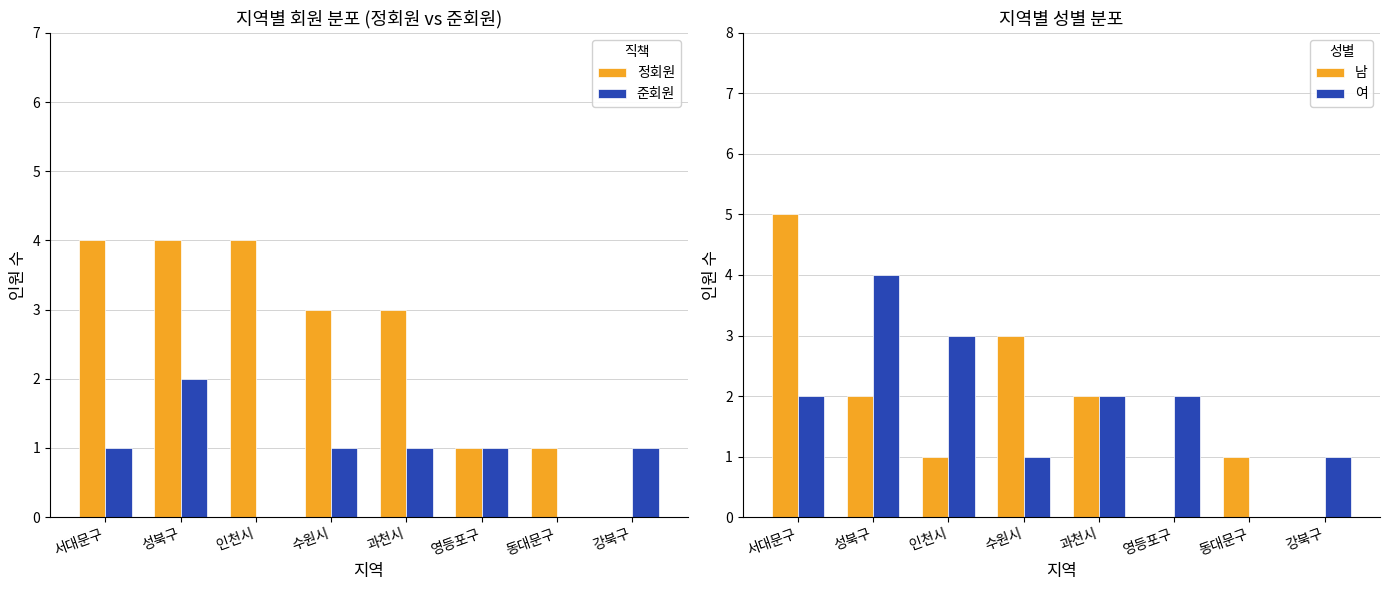

Which series has the widest spread of values?

남